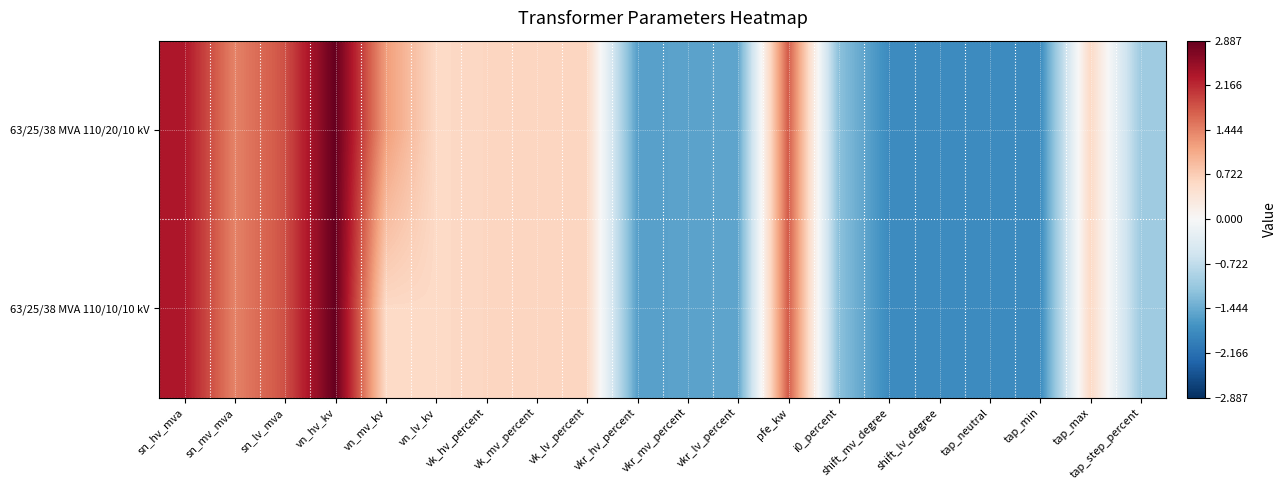

At which category does the chart reach its minimum across all series?

shift_mv_degree